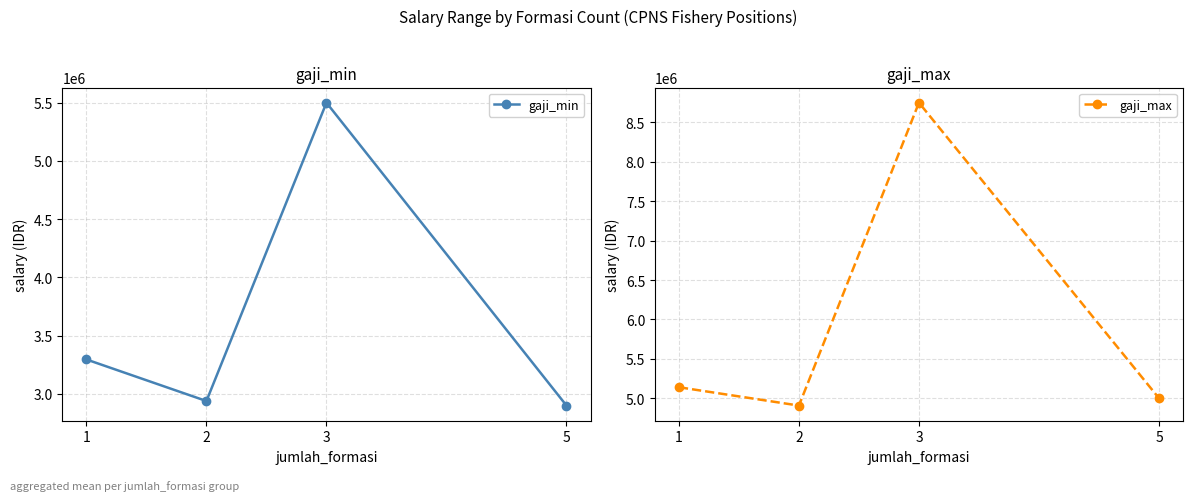

True or false: gaji_max and gaji_min cross at least once.

False